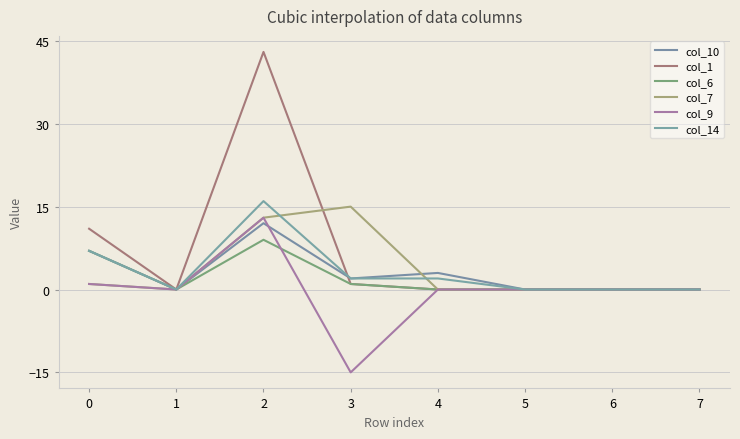

What is the smallest value displayed?

-15